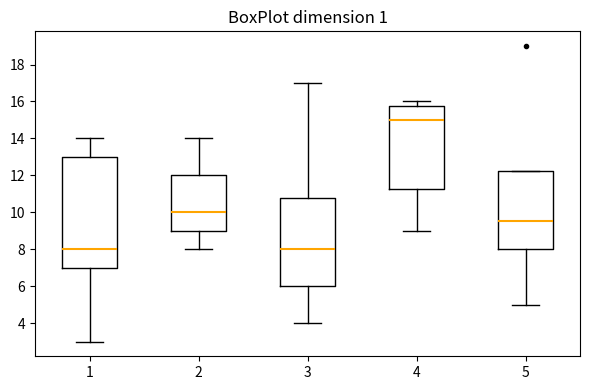

Reading left to right, transcribe this box plot: for each box, give where its median line is, the range the box spans, and where its two whiskers end, as read against the y-axis. The values are not printed on the chart, so give them approximately, as read against the axis.

1: median 8.0, box 7.0 to 13.0, whiskers 3.0 to 14.0
2: median 10.0, box 9.0 to 12.0, whiskers 8.0 to 14.0
3: median 8.0, box 6.0 to 10.8, whiskers 4.0 to 17.0
4: median 15.0, box 11.2 to 15.8, whiskers 9.0 to 16.0
5: median 9.6, box 8.0 to 12.2, whiskers 5.0 to 12.2